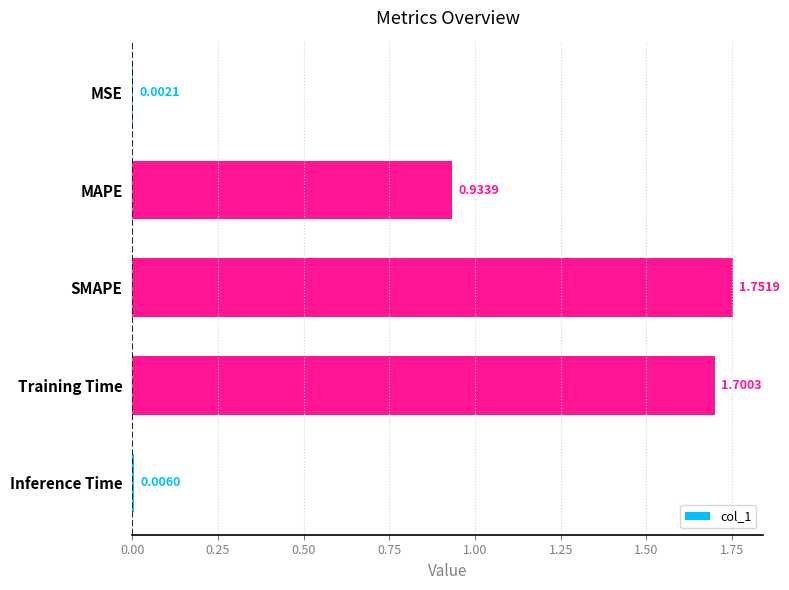

Between MAPE and Inference Time, which is larger?

MAPE